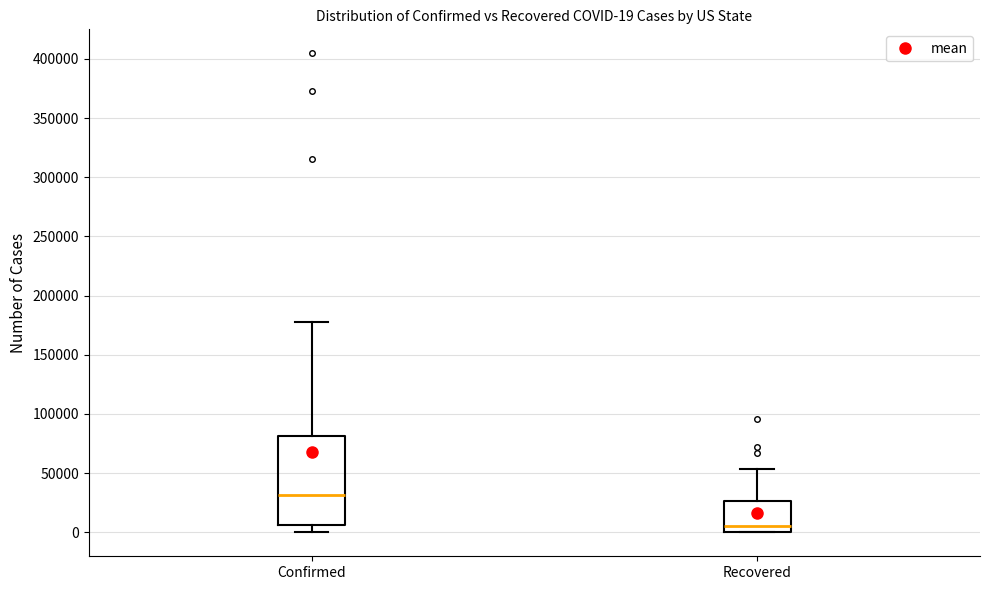

Which box's median line is the highest?

Confirmed